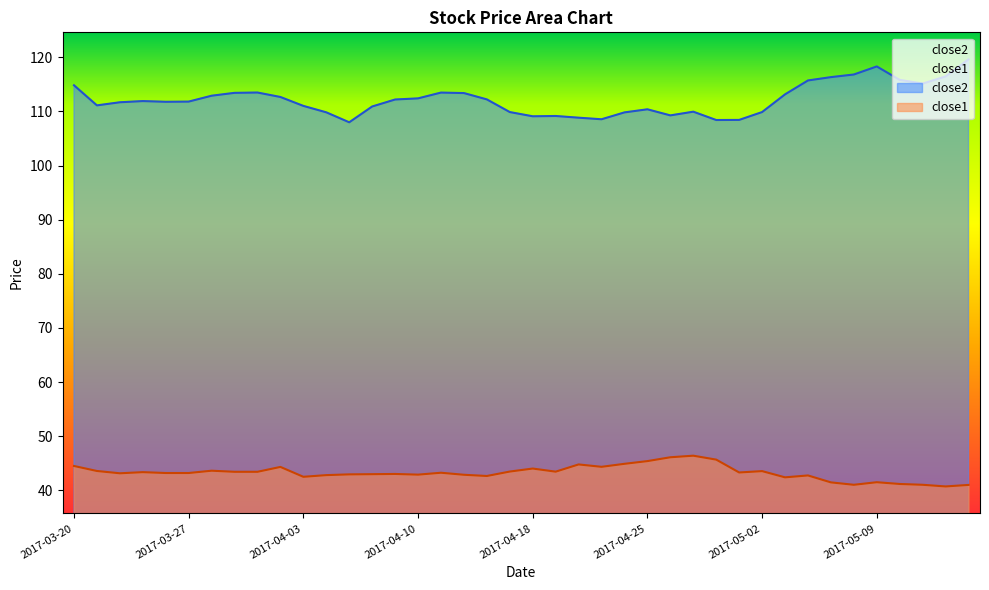

How many data points in close2 are above 111?

25